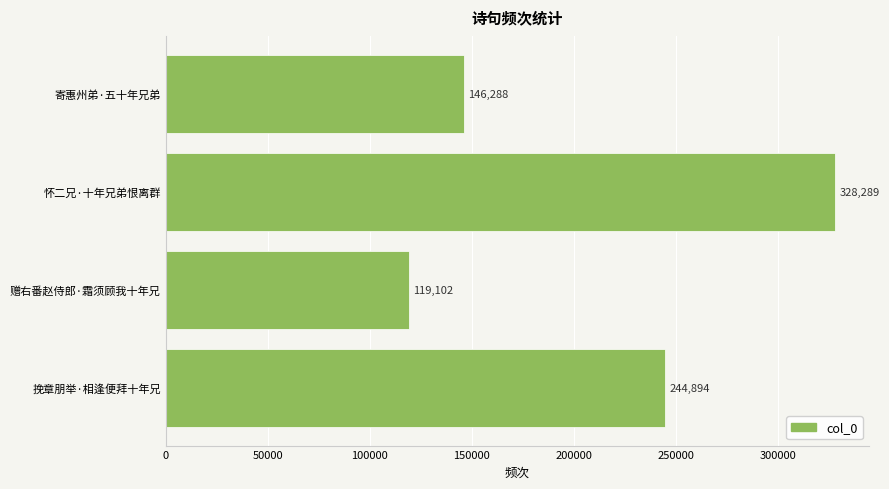

Reading top to bottom, extract all data points from this chart.

146288	328289	119102	244894